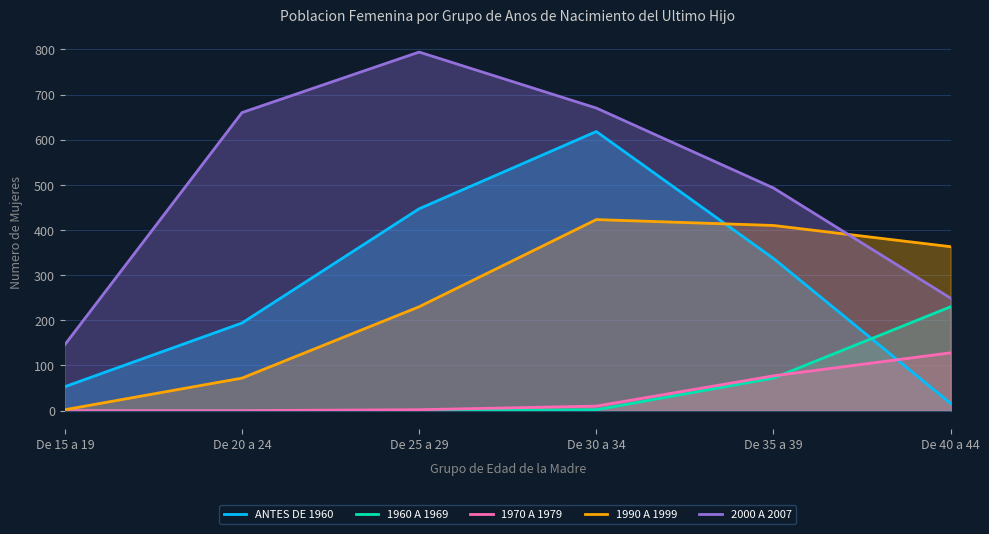

What are all the series names shown in the legend?

ANTES DE 1960, 1960 A 1969, 1970 A 1979, 1990 A 1999, 2000 A 2007